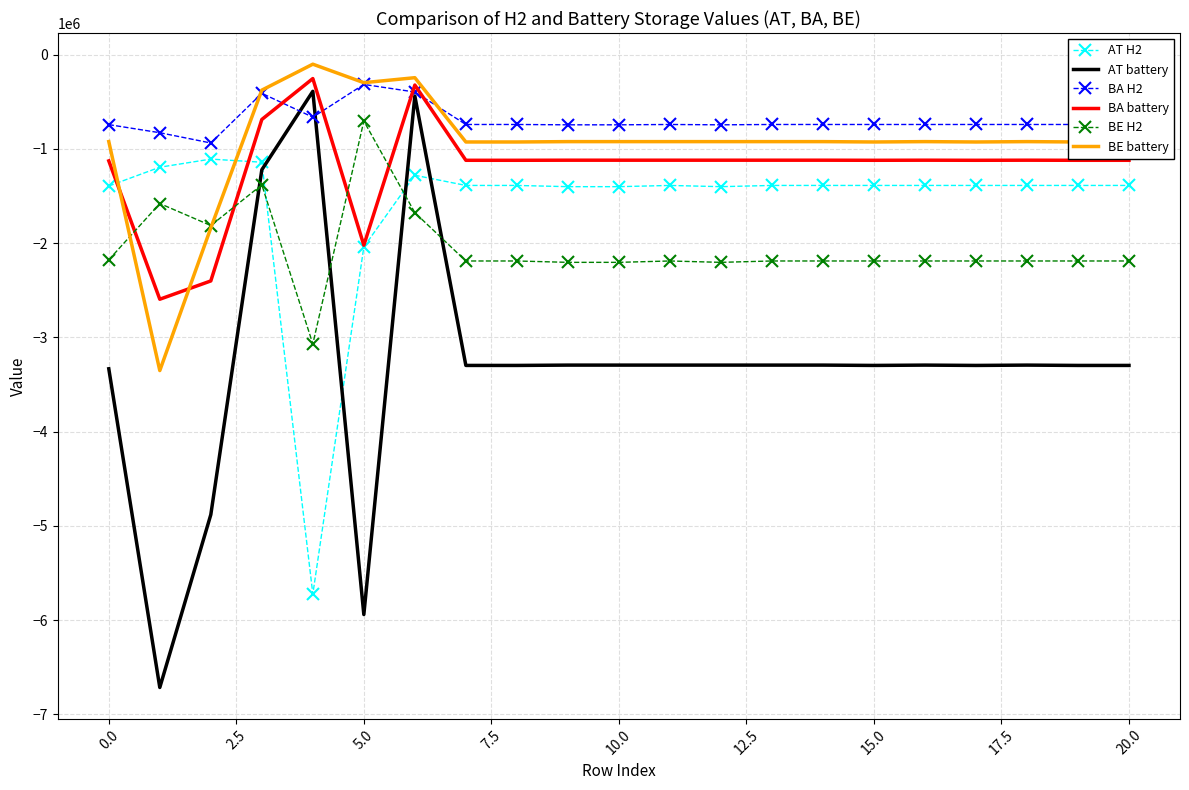

True or false: BA battery and BA H2 intersect in this chart.

True